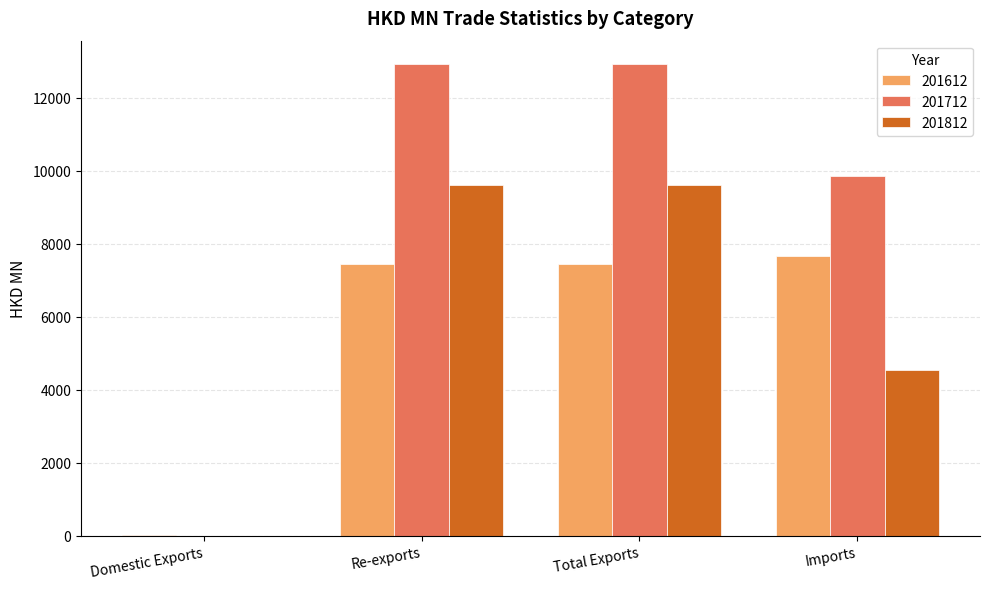

Is it true that 201712 equals 12920.7 at Total Exports?

True